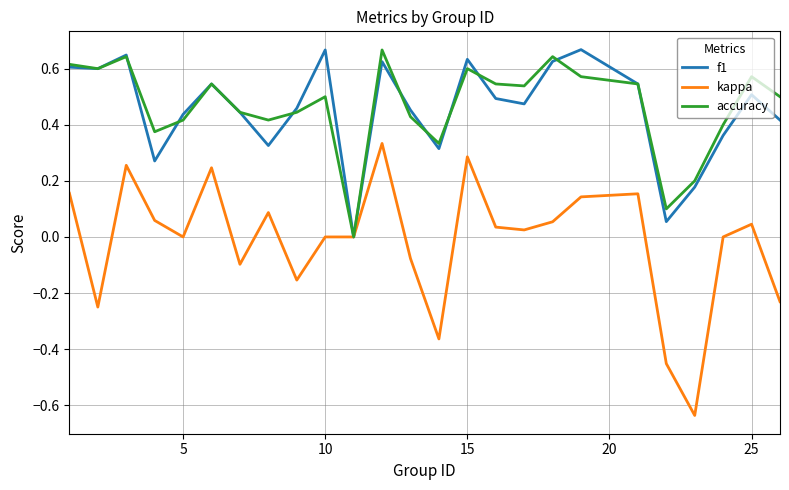

Which series has the widest spread of values?

kappa